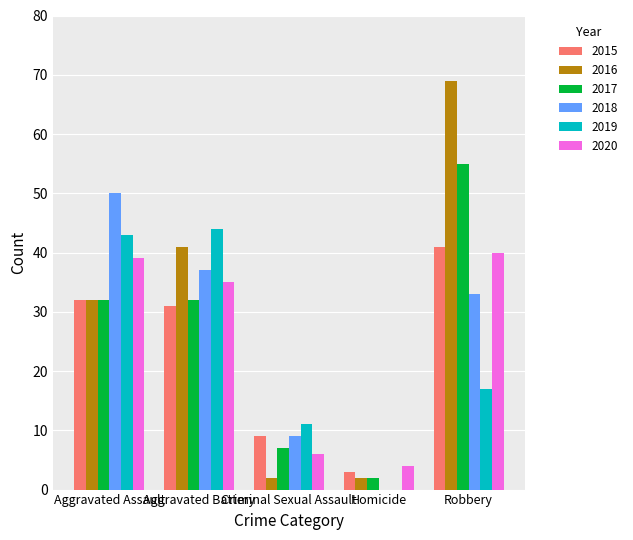

Where does the 2019 series first go above 17?

Aggravated Assault